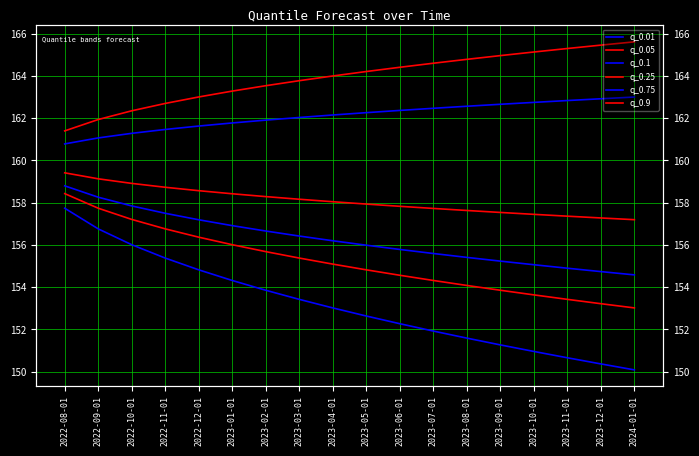

Is it true that q_0.25 equals 66.7 at 2022-12-01?

False